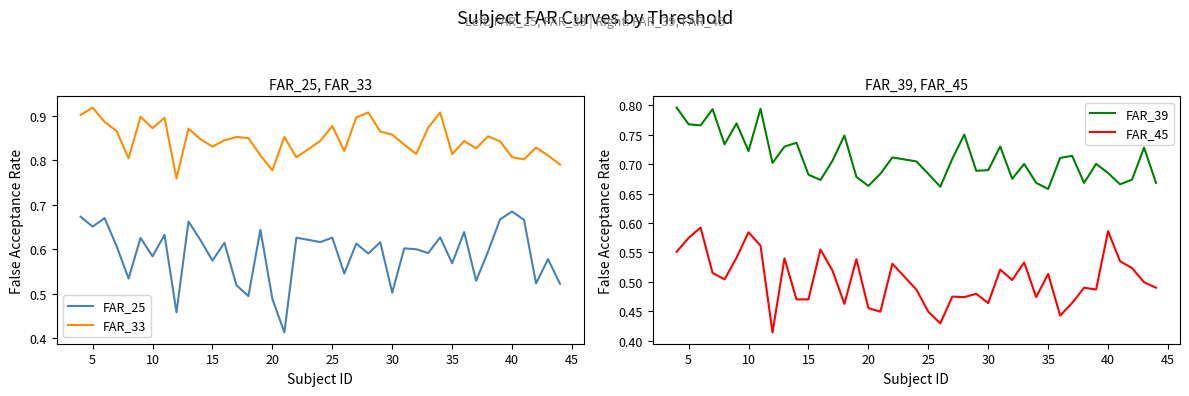

The FAR_33 series shows 0.4 at 20. True or false?

False